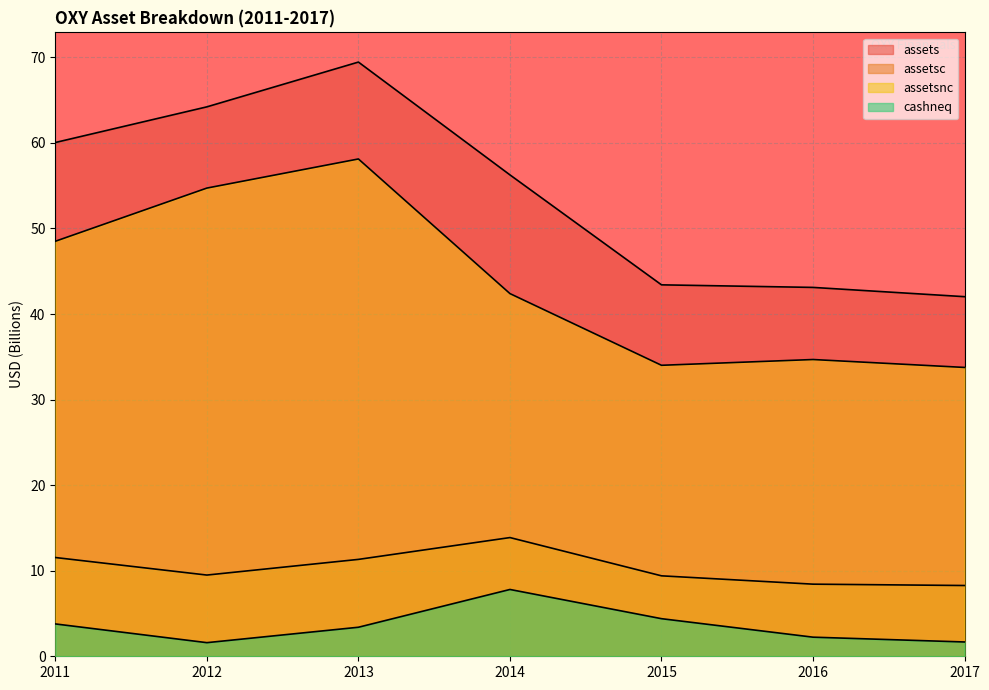

True or false: assetsc and cashneq intersect in this chart.

False